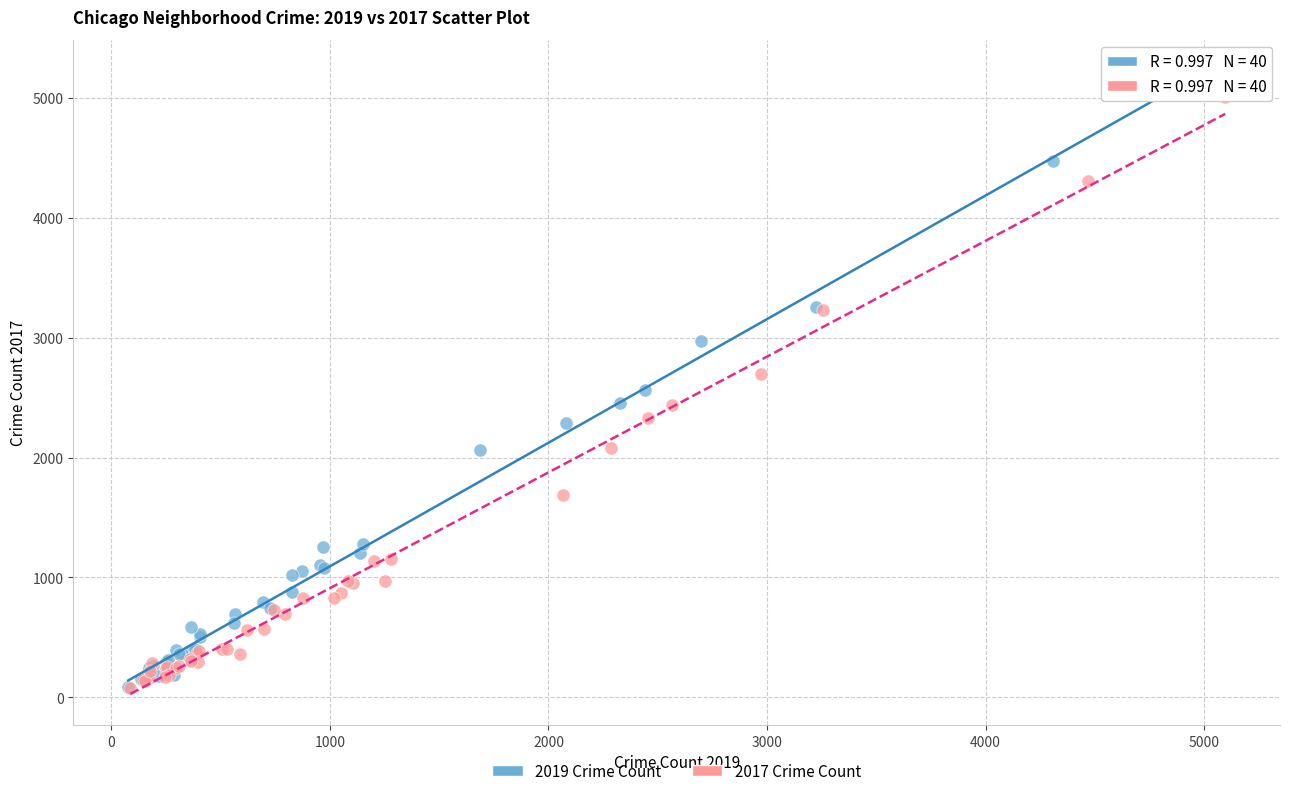

Which series has the widest spread of Y values?

2019 Crime Count